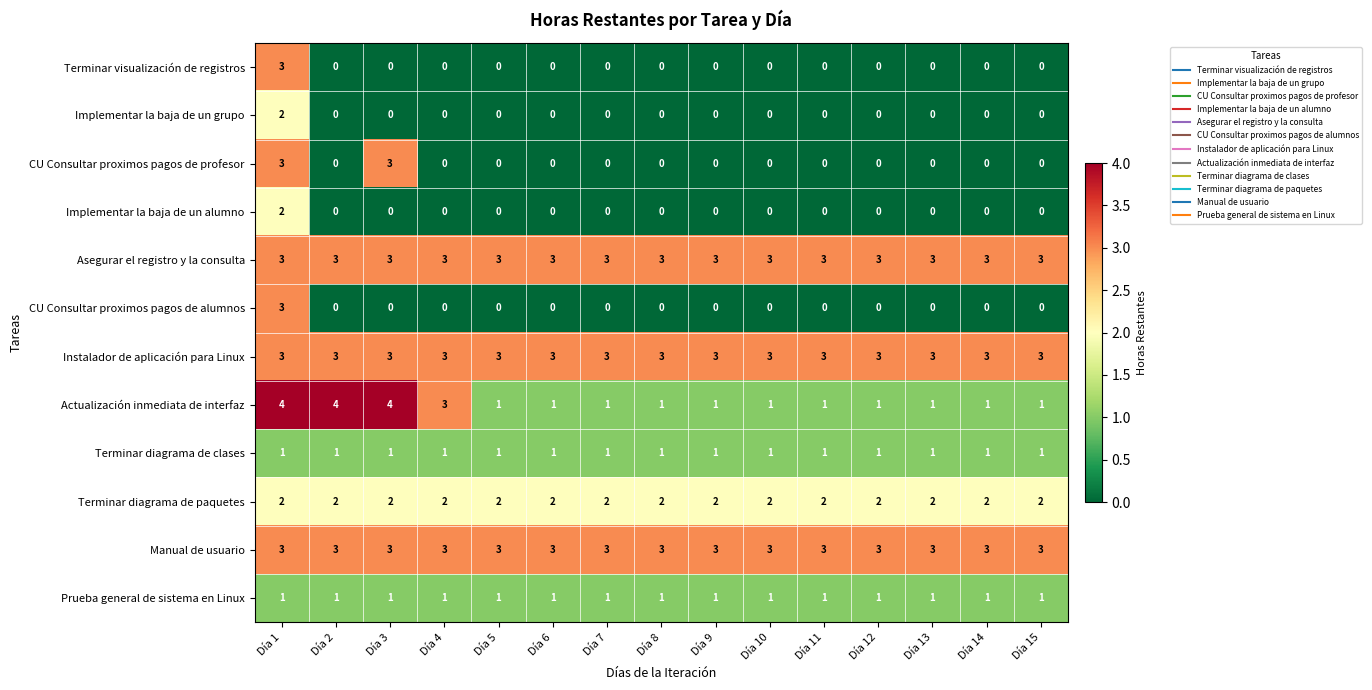

What is the difference between the highest and lowest values at Día 11?

3